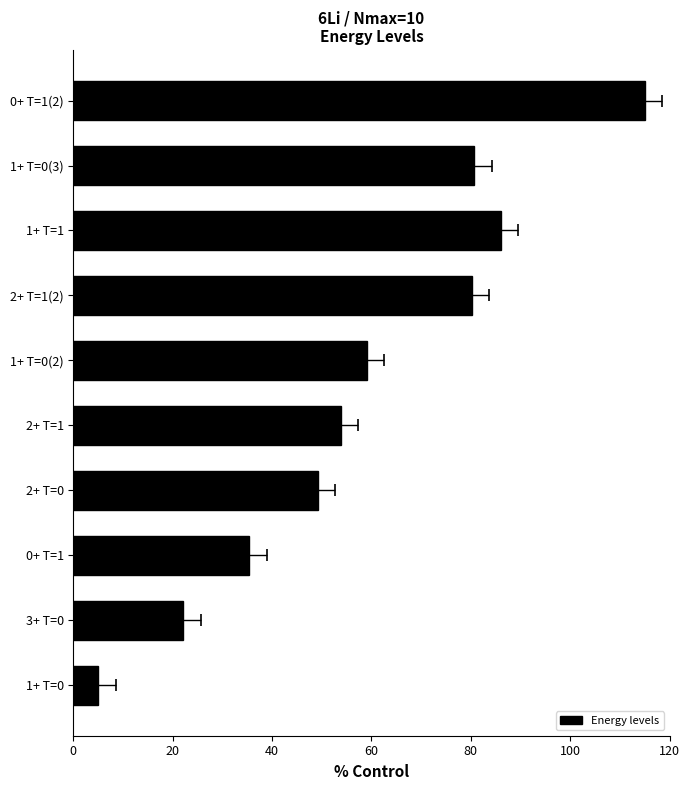

What position from the right is 1+ T=0(2)?

5